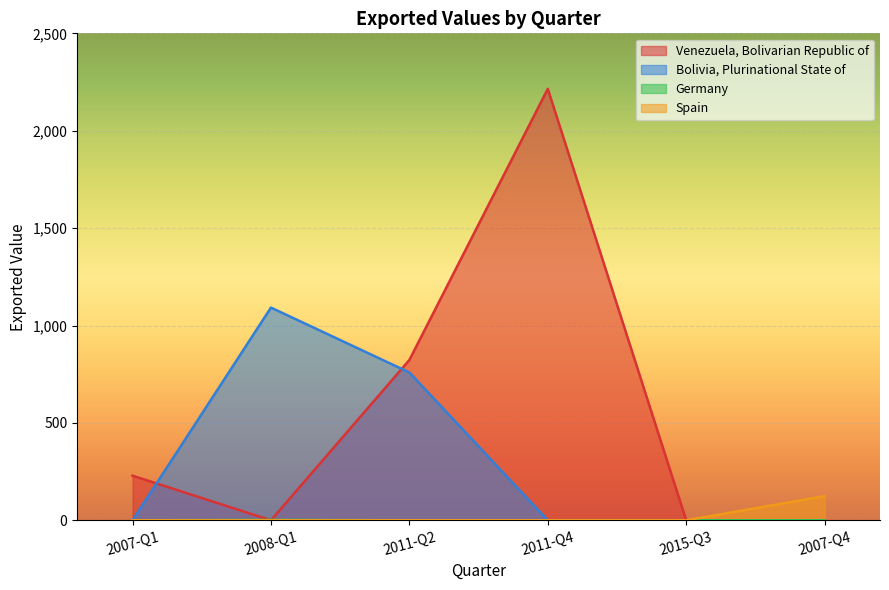

What is the difference between the maximum and second lowest values in the Venezuela, Bolivarian Republic of series?

2215